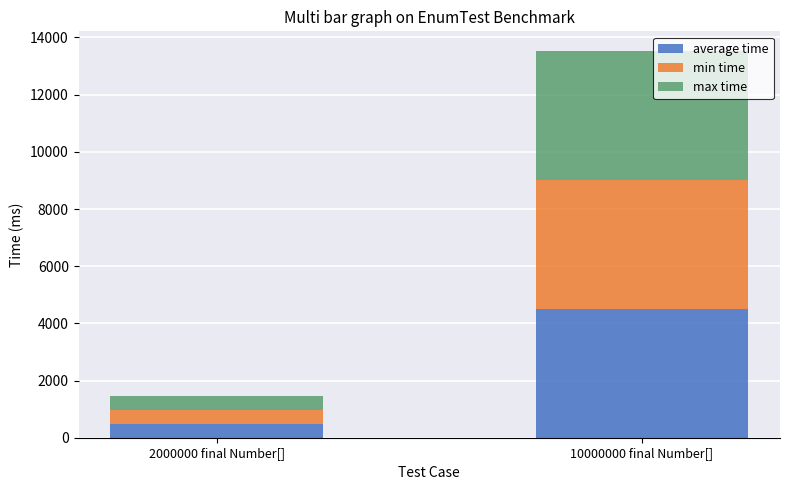

Does the chart contain any negative values?

No